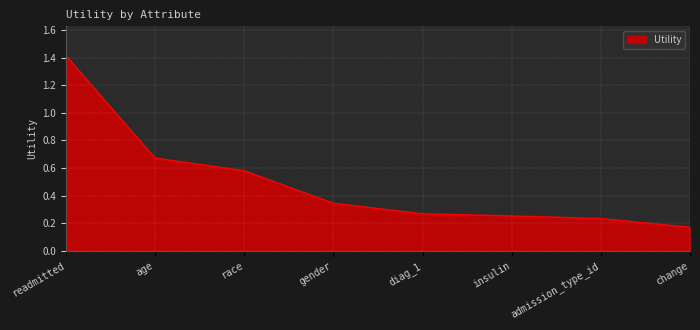

Which label corresponds to the largest value in the chart?

readmitted